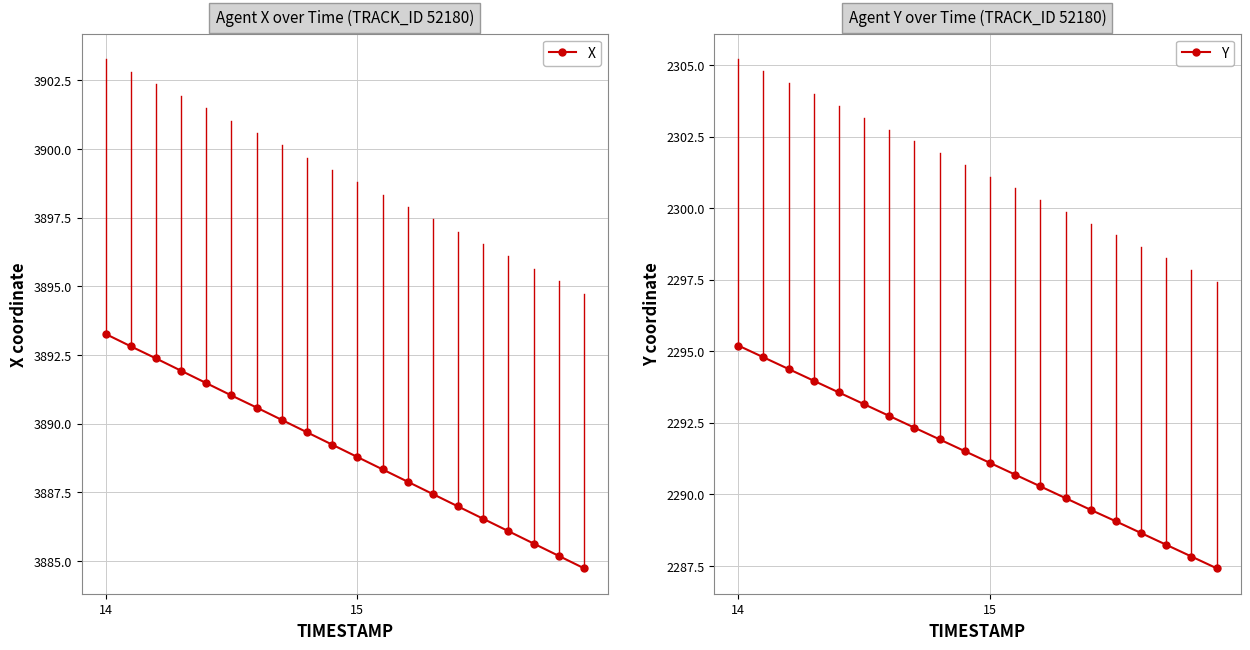

At which label does Y reach its peak?

14